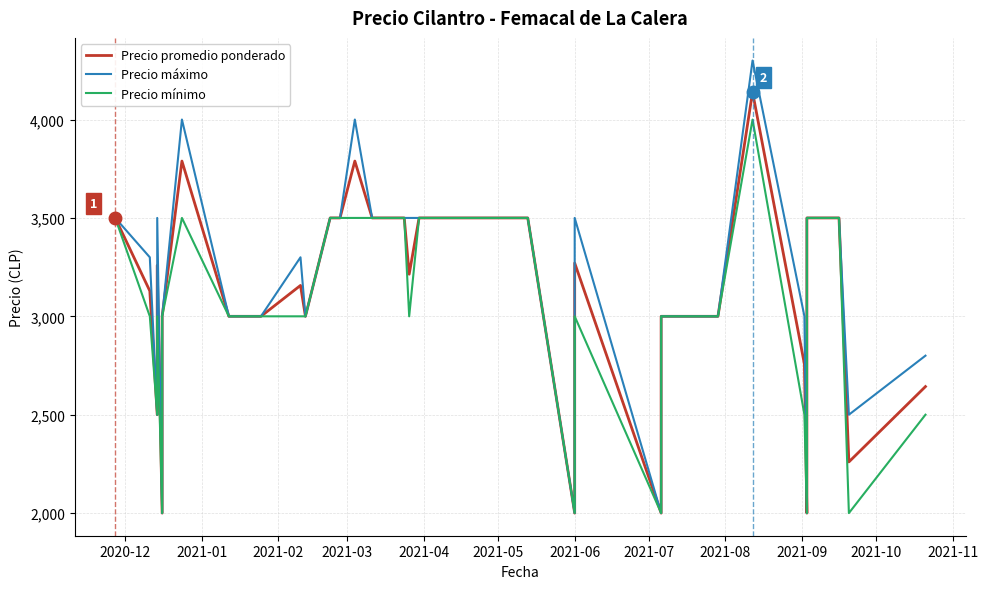

Reading left to right, what are all the values shown in this chart?

Precio promedio ponderado: 3500	3129	2500	3259	2000	3000	3789	3000	3000	3157	3000	3500	3500	3789	3500	3500	3500	3500	3214	3500	3500	3500	3500	3500	3500	2000	3271	2000	3000	3000	3000	3000	3000	4140	2757	2000	3500	3500	2260	2643
Precio máximo: 3500	3300	2500	3500	2000	3000	4000	3000	3000	3300	3000	3500	3500	4000	3500	3500	3500	3500	3500	3500	3500	3500	3500	3500	3500	2000	3500	2000	3000	3000	3000	3000	3000	4300	3000	2000	3500	3500	2500	2800
Precio mínimo: 3500	3000	2500	3000	2000	3000	3500	3000	3000	3000	3000	3500	3500	3500	3500	3500	3500	3500	3000	3500	3500	3500	3500	3500	3500	2000	3000	2000	3000	3000	3000	3000	3000	4000	2500	2000	3500	3500	2000	2500